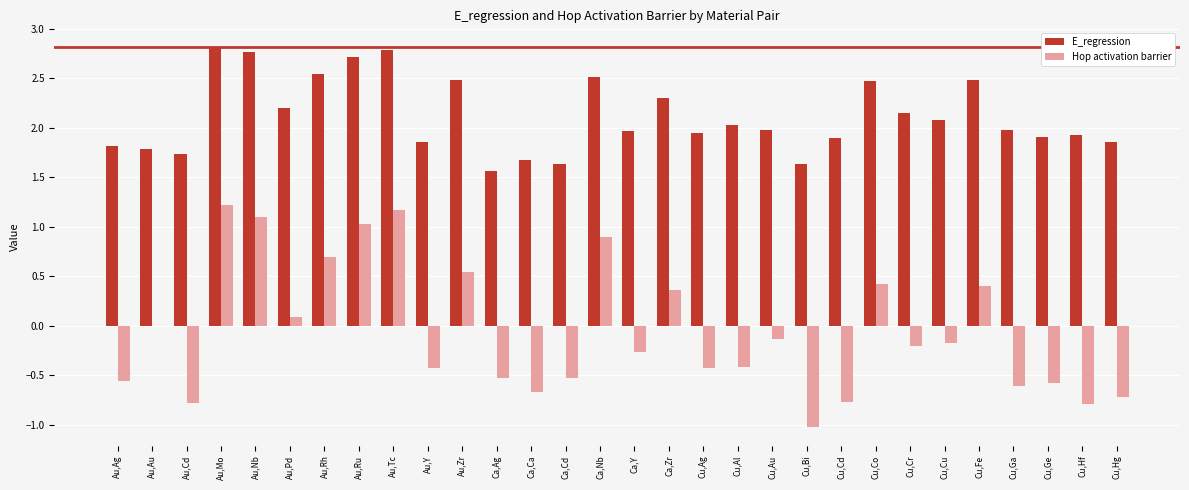

What is the sum of all E_regression values?

63.5